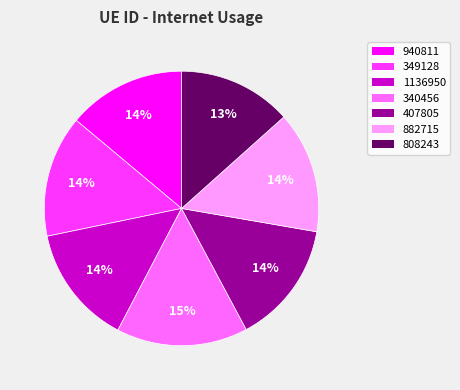

What is the ratio of the value at 407805 to the value at 940811?

1.0